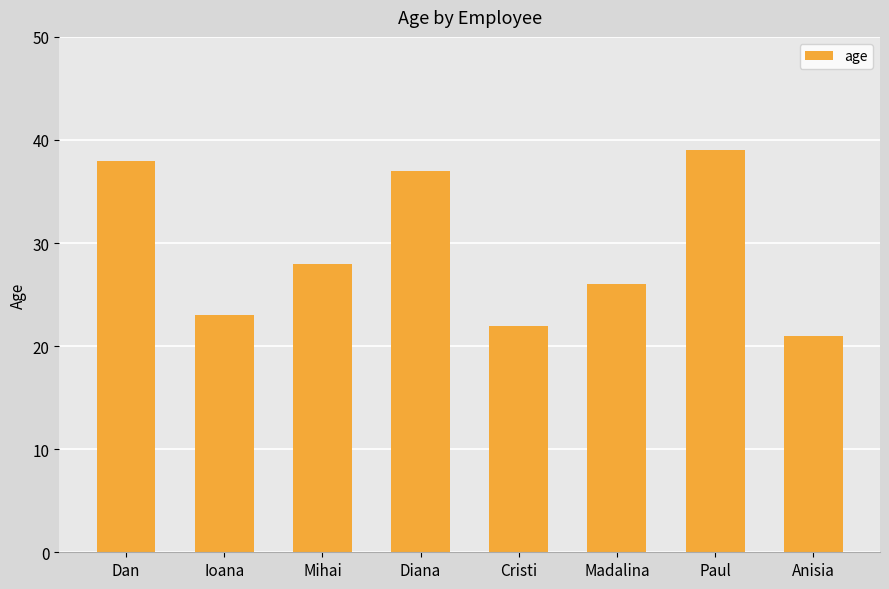

True or false: the data shows 22 at Cristi.

True